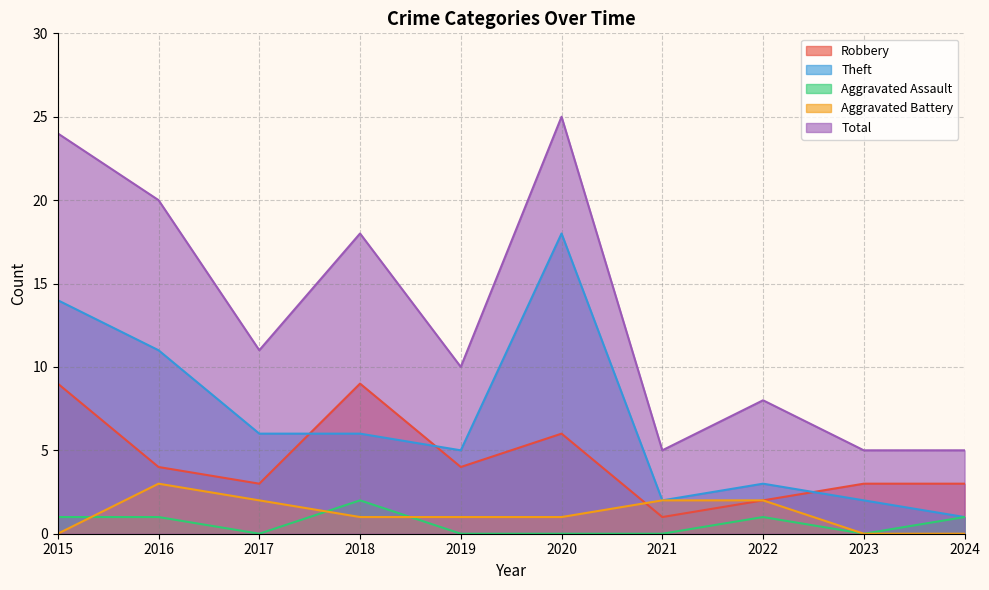

Is it true that Robbery equals 6 at 2019?

False